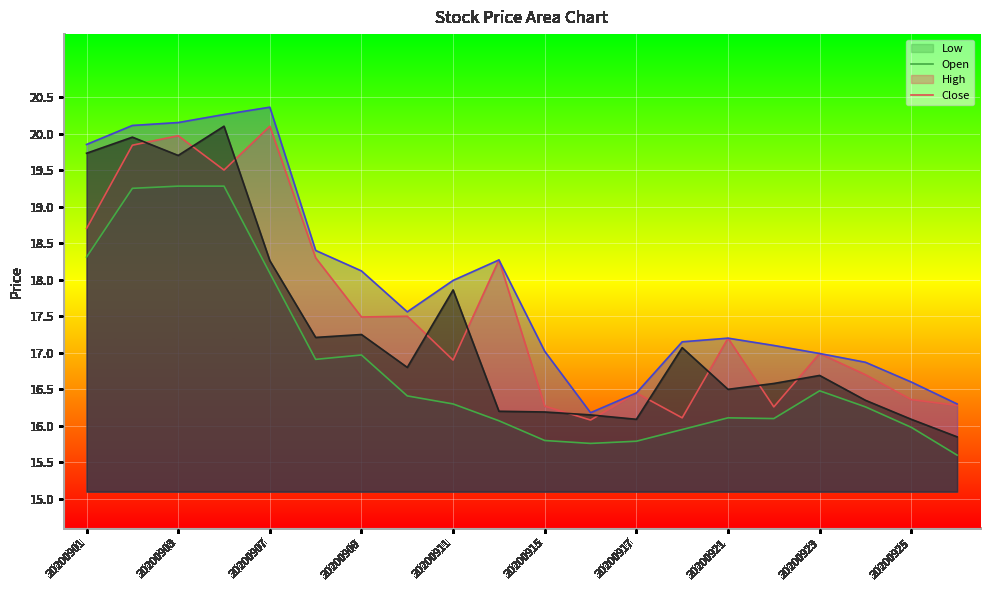

True or false: High has a value of 18.3 at 20200914.

True